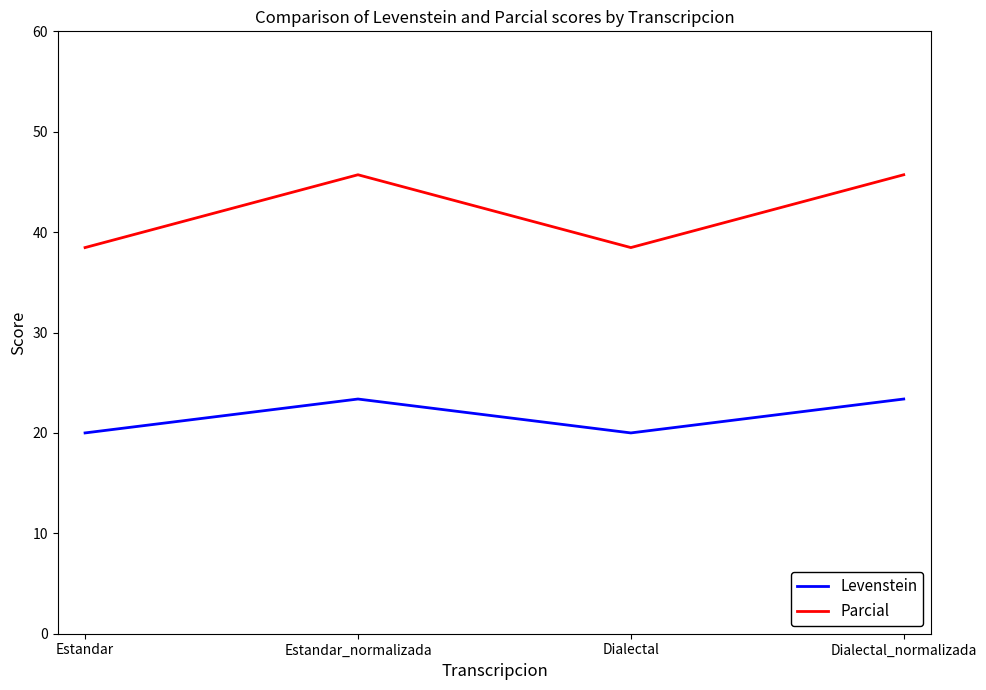

True or false: Levenstein has more than 1 points higher than both neighbors.

False